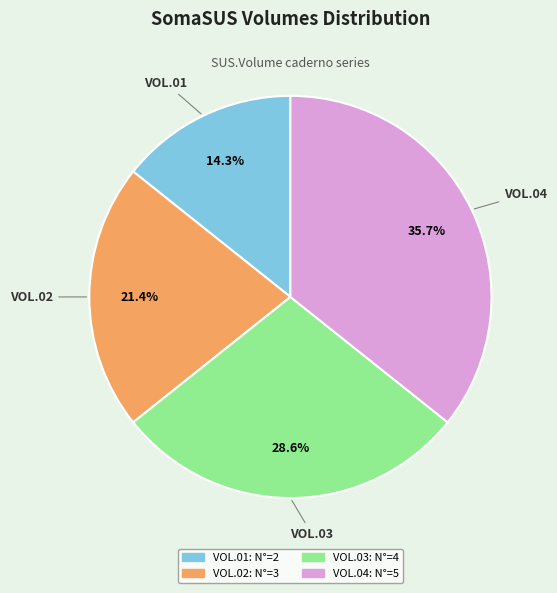

To the nearest percent, what percentage of the pie is VOL.04?

36%